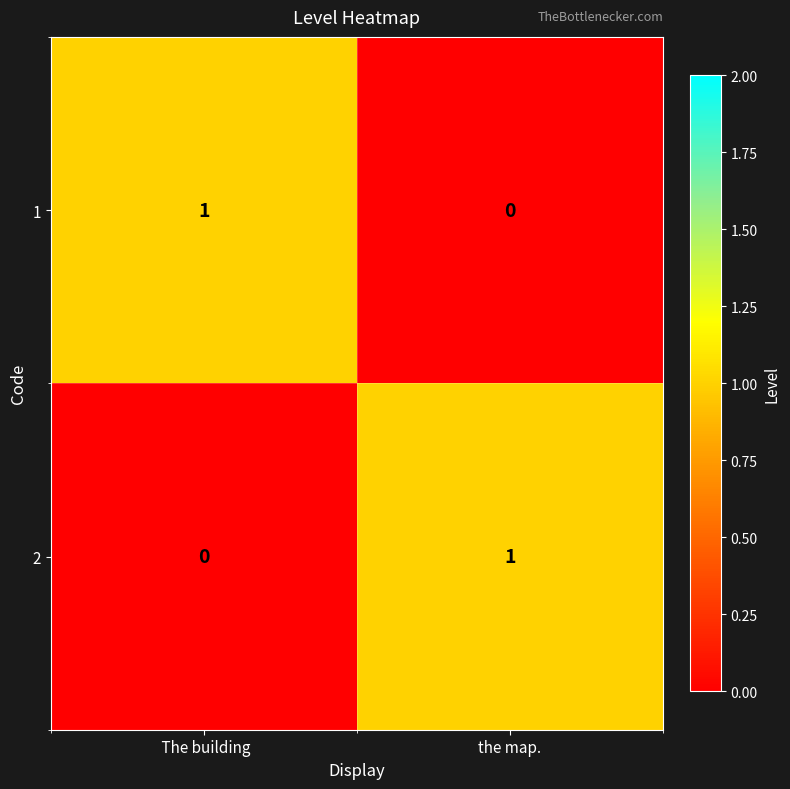

Is it true that 2 equals 0 at the map.?

False